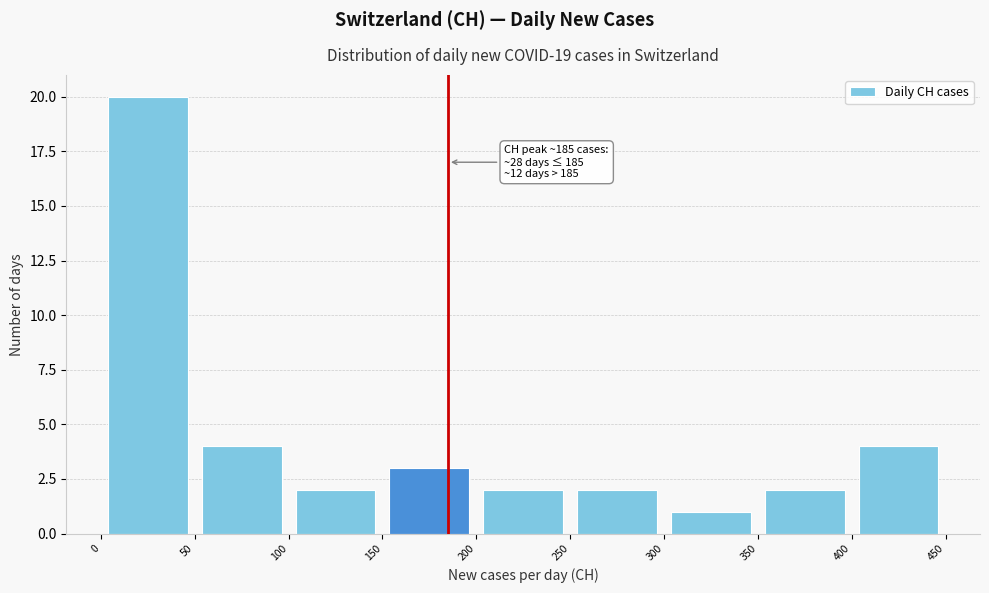

Which range on the x-axis has the tallest bar?

0 to 50